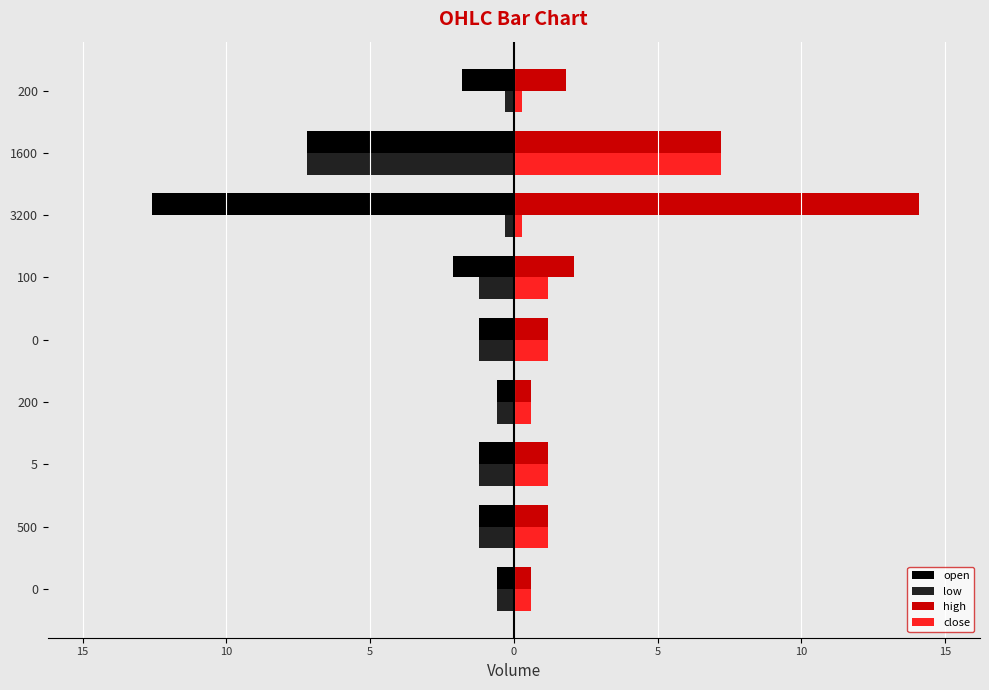

What are all the series names shown in the legend?

open, low, high, close